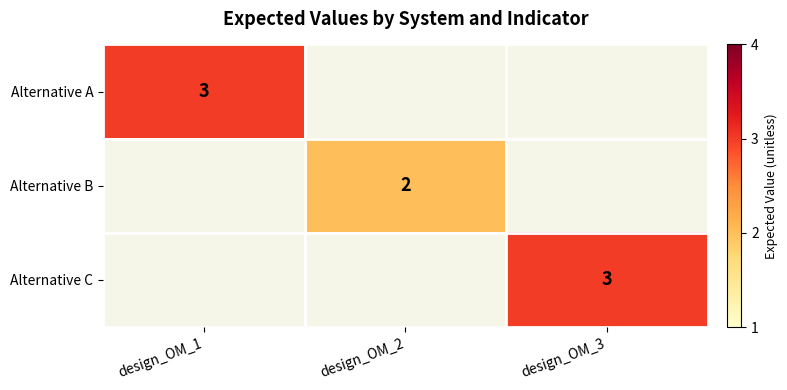

What is the maximum value shown in the chart?

3.0